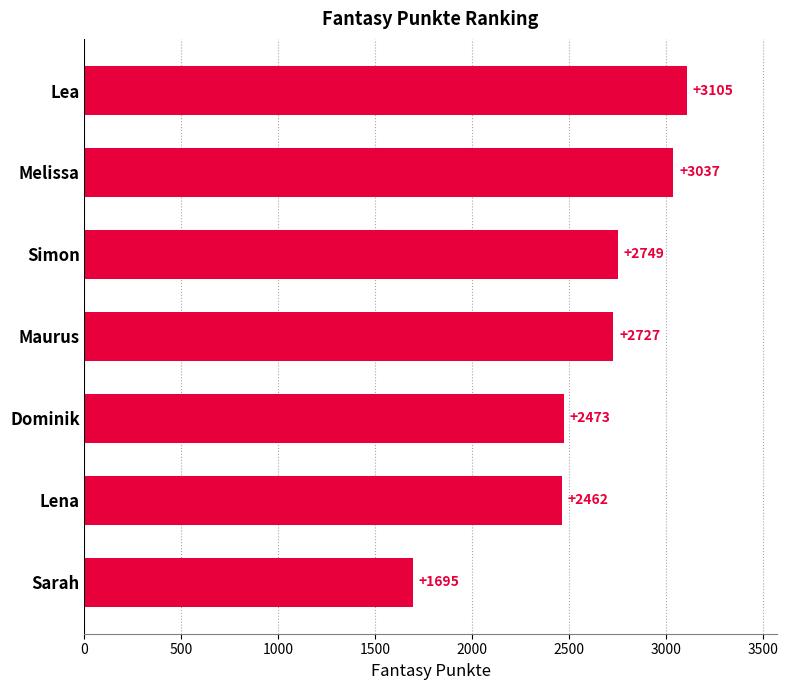

List the labels in order of value, smallest first.

Sarah, Lena, Dominik, Maurus, Simon, Melissa, Lea